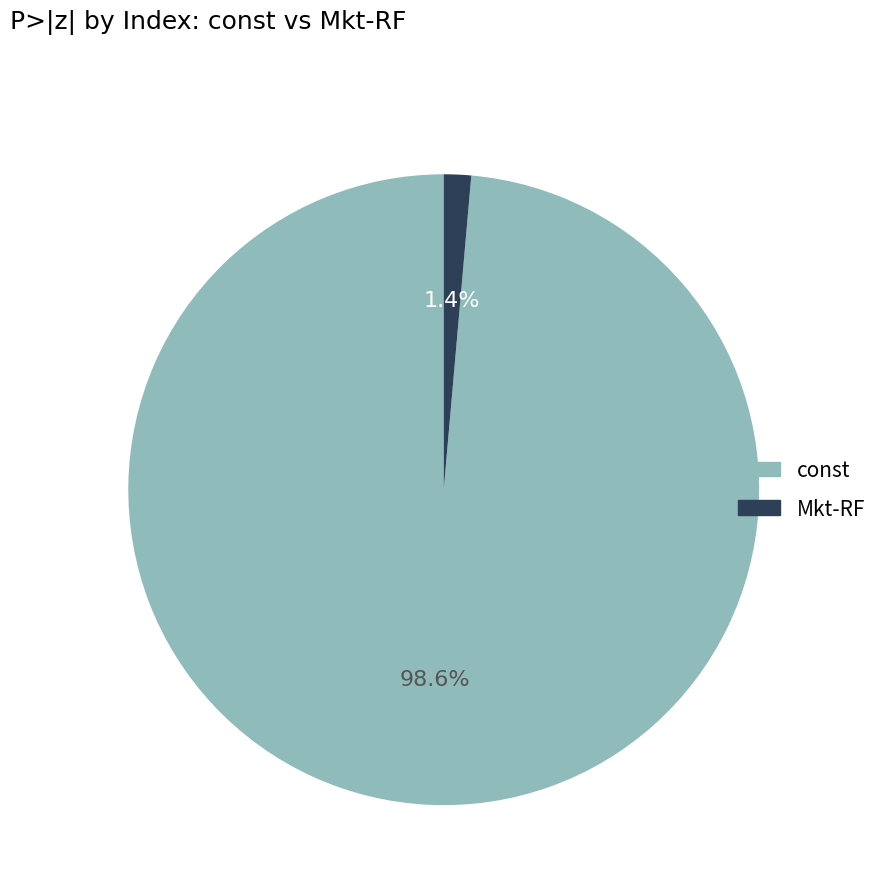

Which slice is the smallest?

Mkt-RF